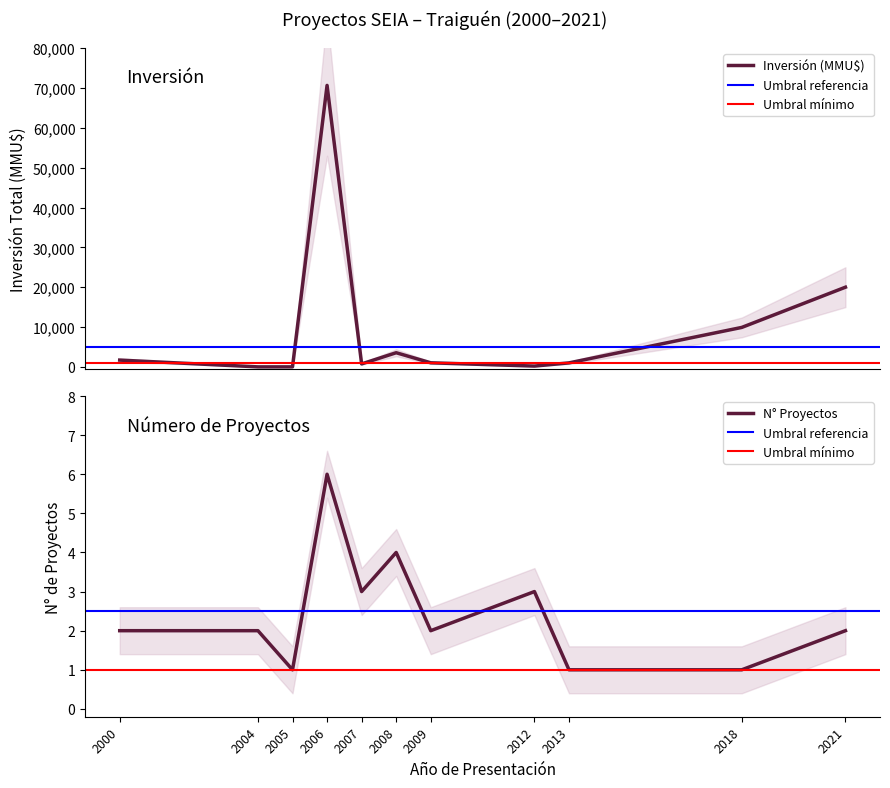

Which label corresponds to the largest value in the chart?

2006